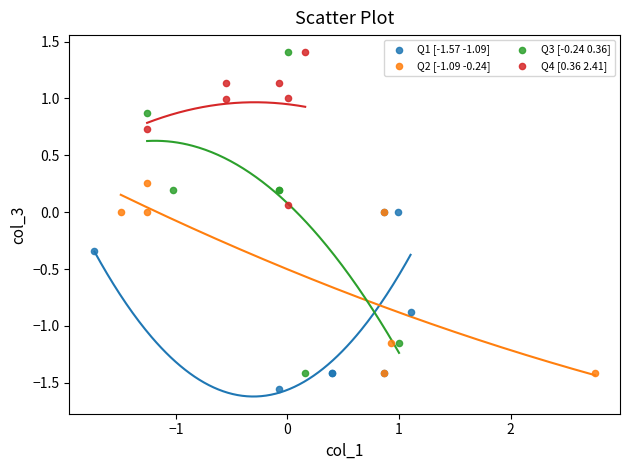

Which series has the largest Y range (max minus min)?

Q3 [-0.24 0.36]